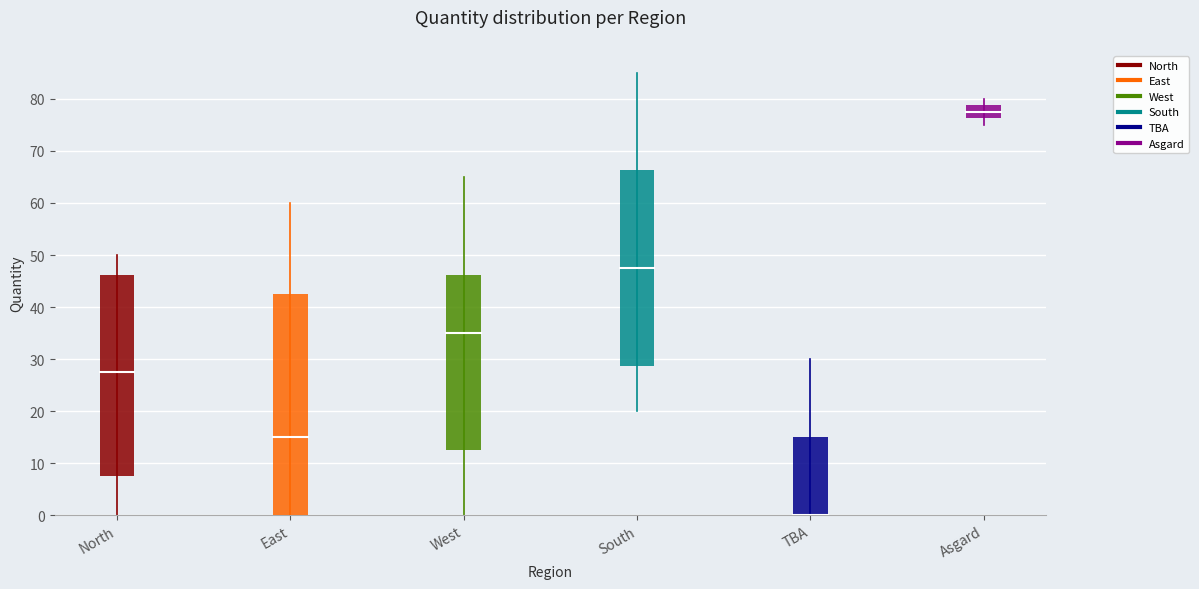

Reading left to right, what are all the values shown in this chart?

North: 0	50
East: 0	60
West: 0	65
South: 20	85
TBA: 0	30
Asgard: 75	80